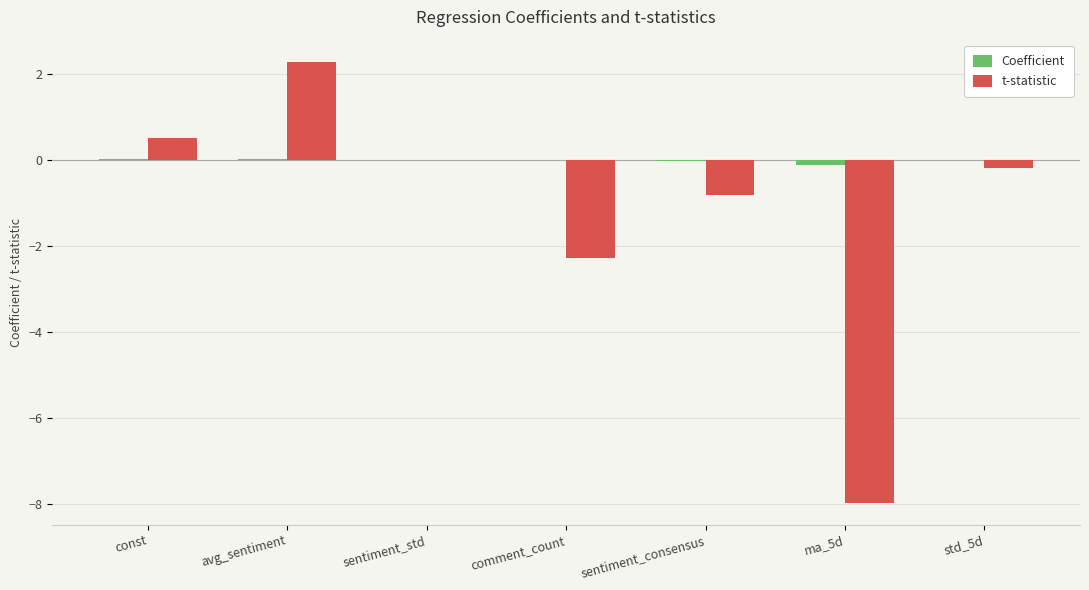

Are the bars grouped side by side (vs. stacked)?

Yes